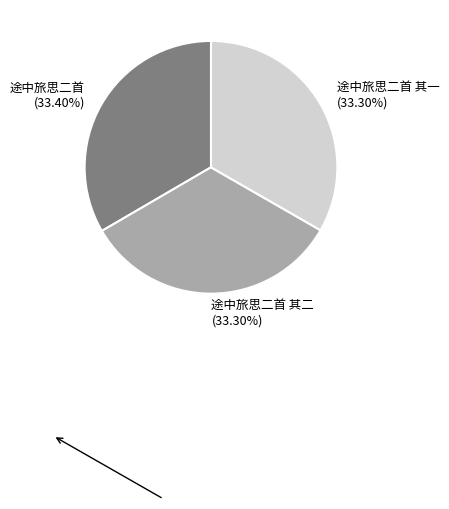

Does 途中旅思二首 其一 account for over 50% of the chart?

No